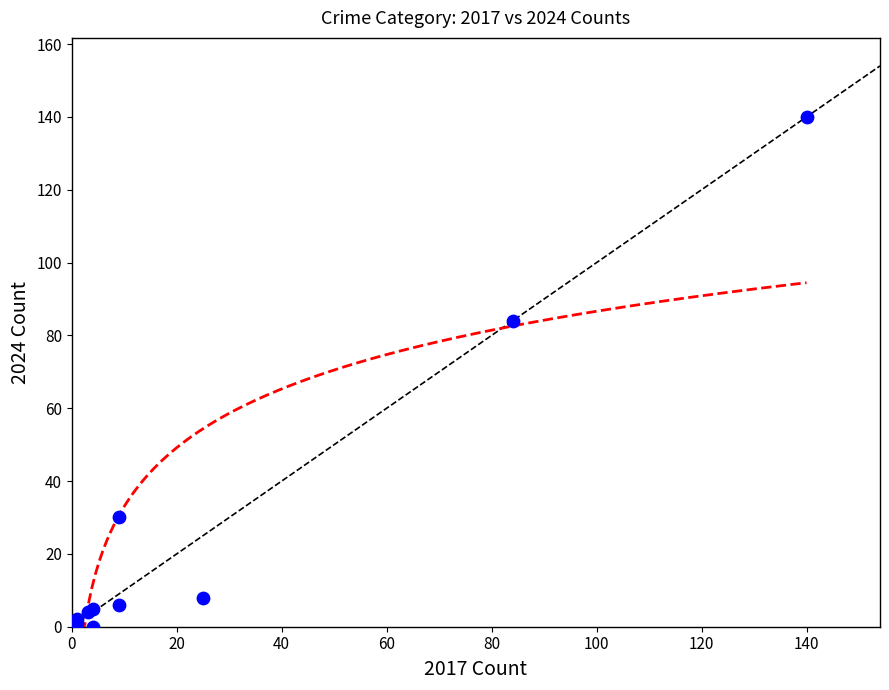

What Y value in the scatter plot is closest to 70?

84